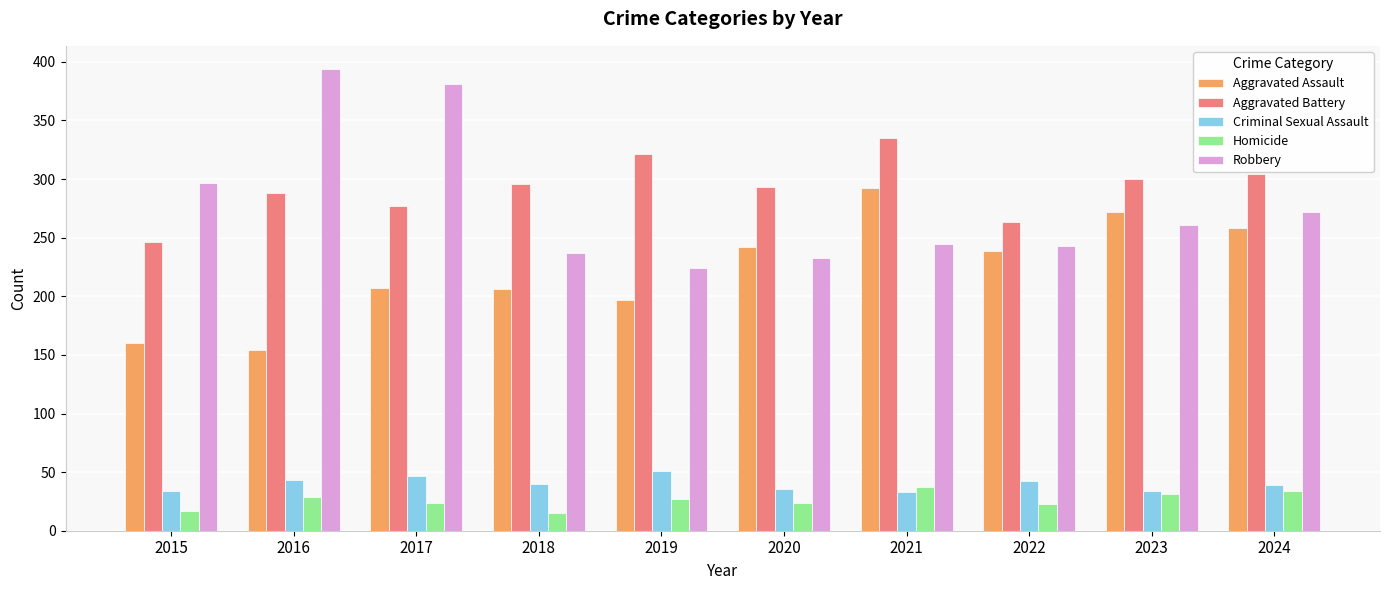

What is the difference between the Aggravated Assault values at 2017 and 2019?

10